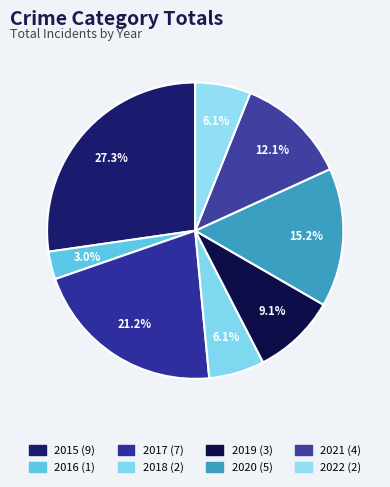

What is the smallest slice in the pie chart?

2016